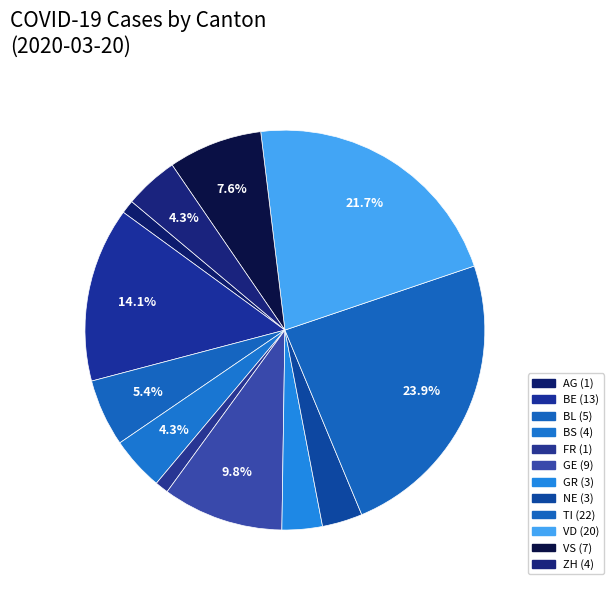

How many segments does this pie chart have?

12